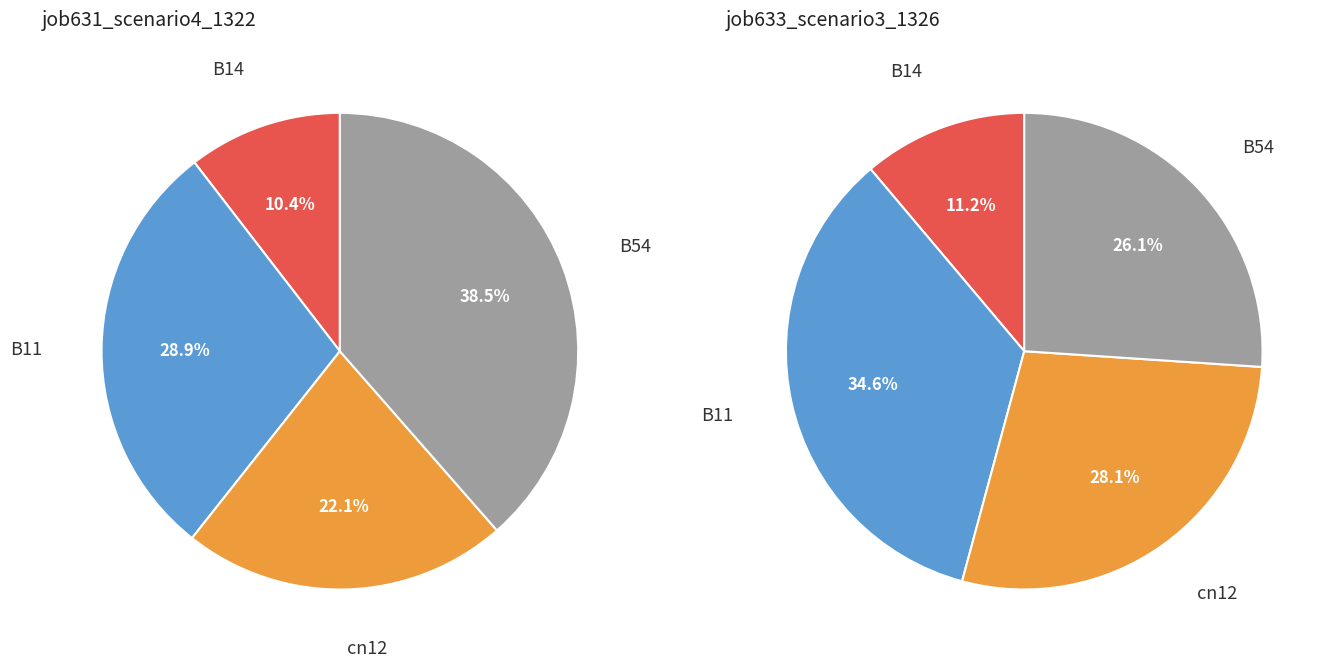

True or false: B11 accounts for 22% of the total.

False